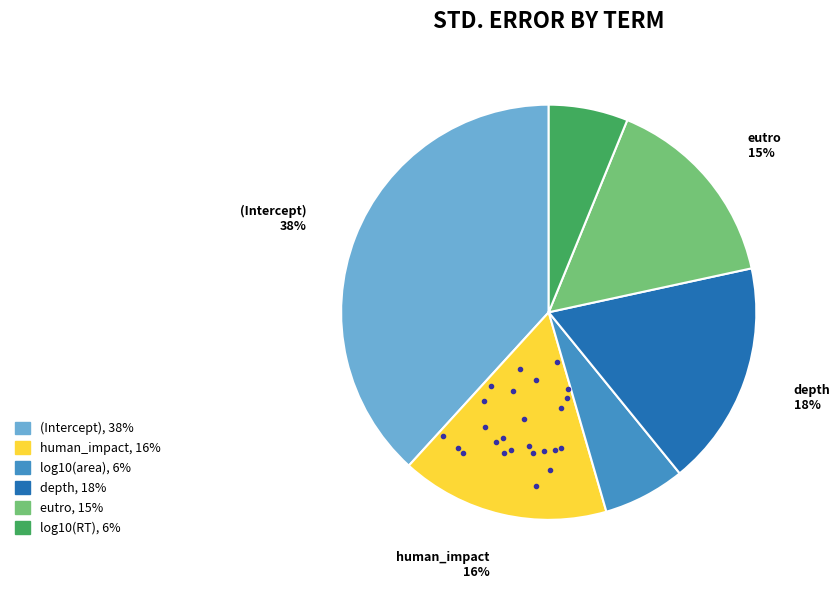

True or false: depth accounts for 18% of the total.

True